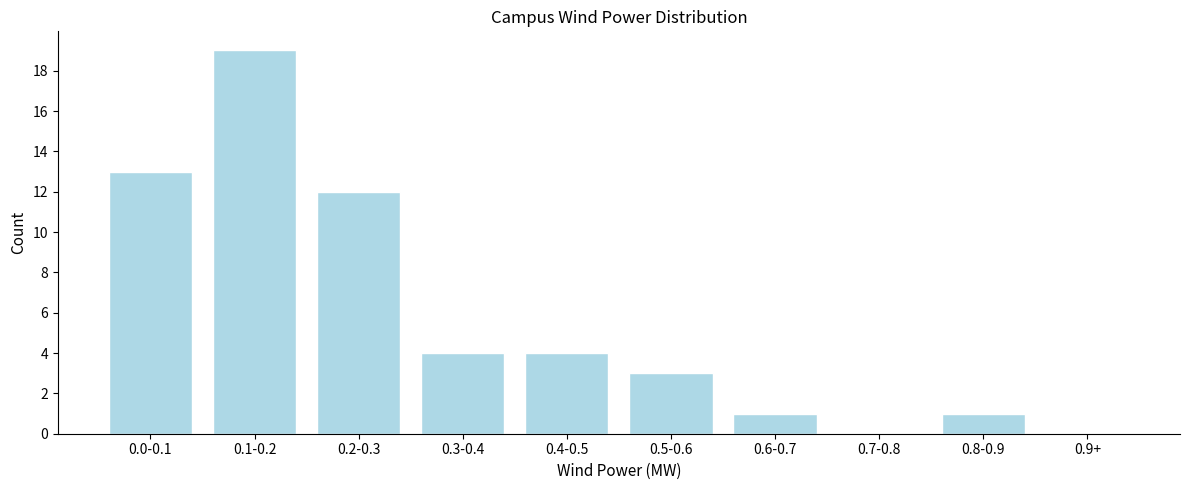

Reading left to right, extract all data points from this chart.

0.0-0.1=13	0.1-0.2=19	0.2-0.3=12	0.3-0.4=4	0.4-0.5=4	0.5-0.6=3	0.6-0.7=1	0.7-0.8=0	0.8-0.9=1	0.9+=0